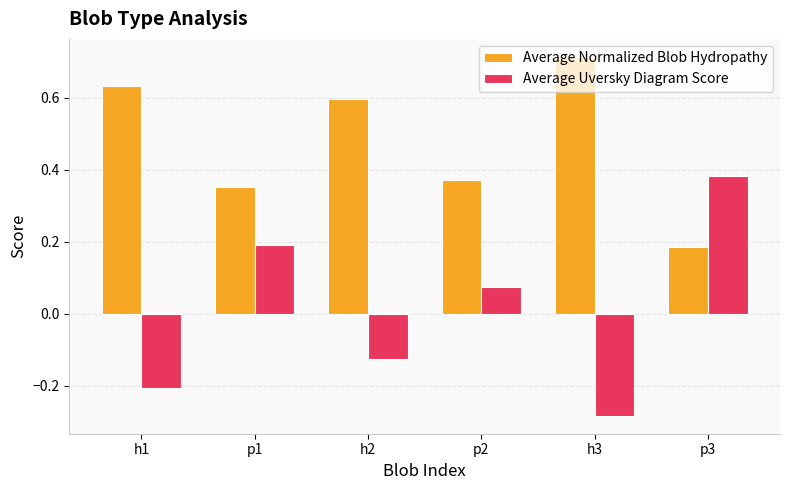

How many bars are there in each group?

2